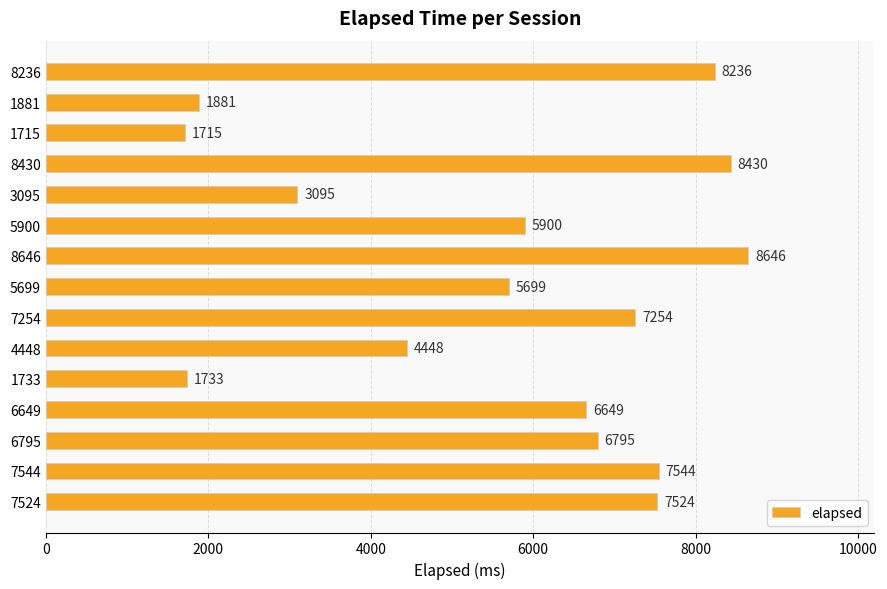

At which label is the value closest to 5180?

5699